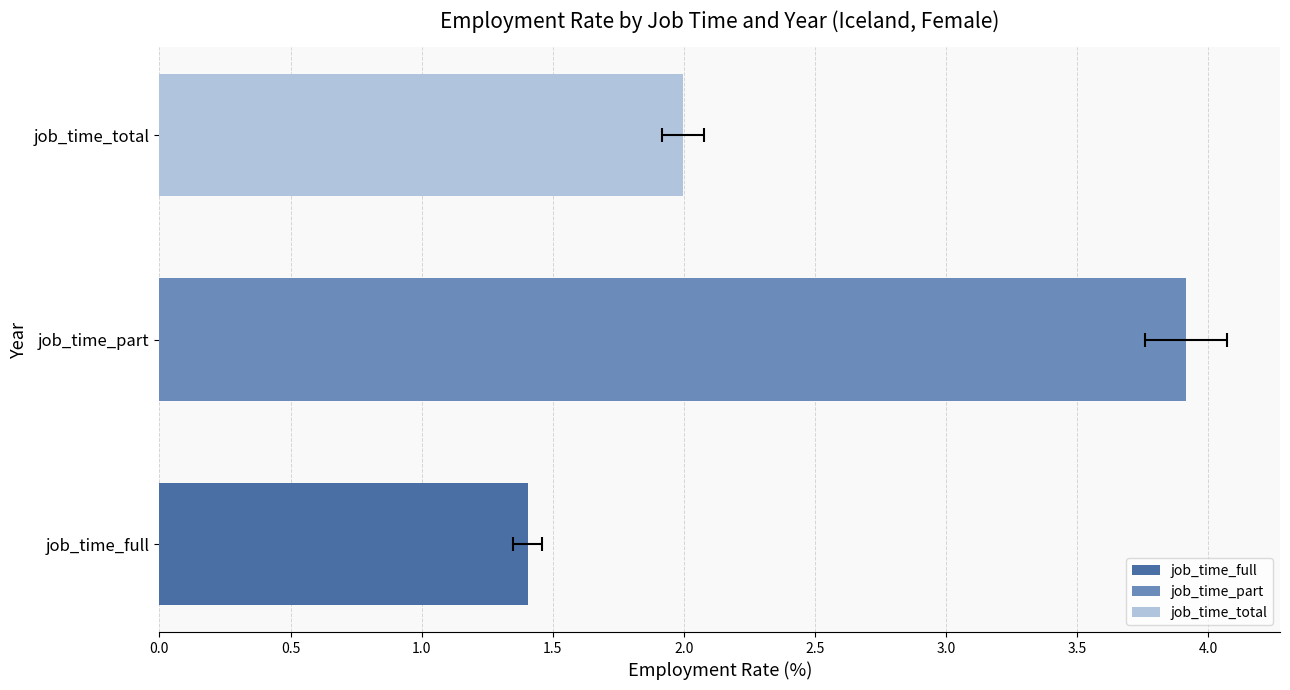

Rank the series by their maximum value, from lowest to highest.

job_time_full, job_time_total, job_time_part